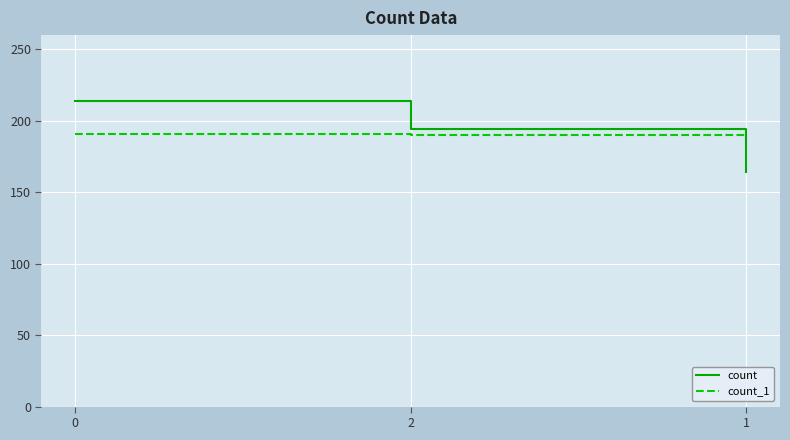

What is the highest value of the count series?

214